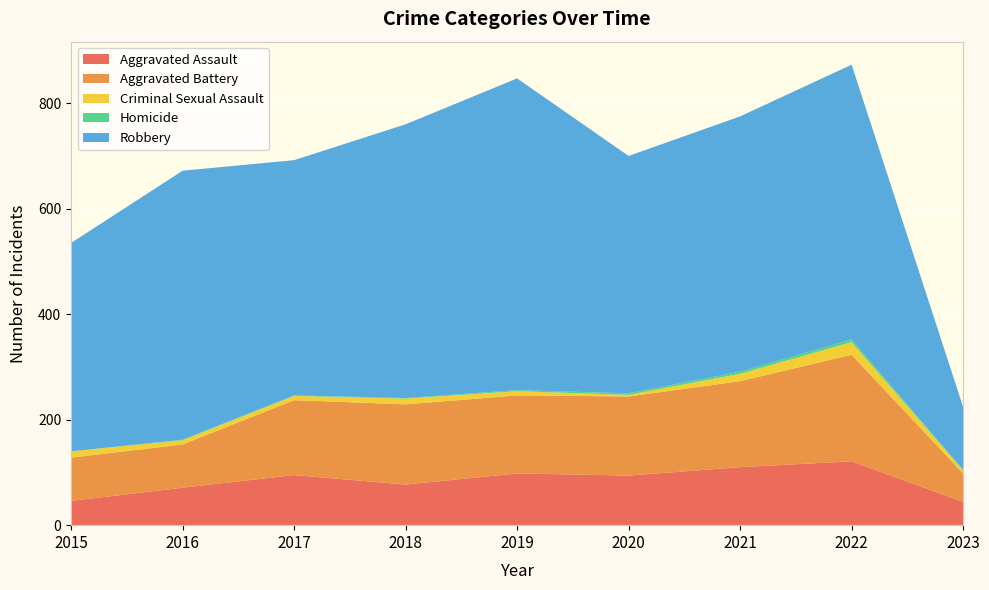

Reading right to left, transcribe all the data shown in this chart.

Aggravated Assault: 2023=44	2022=121	2021=110	2020=94	2019=98	2018=77	2017=95	2016=71	2015=46
Aggravated Battery: 2023=54	2022=202	2021=163	2020=150	2019=148	2018=152	2017=142	2016=82	2015=82
Criminal Sexual Assault: 2023=6	2022=24	2021=14	2020=3	2019=8	2018=11	2017=8	2016=8	2015=12
Homicide: 2023=1	2022=5	2021=4	2020=3	2019=2	2018=1	2017=1	2016=1	2015=0
Robbery: 2023=119	2022=521	2021=484	2020=450	2019=591	2018=519	2017=446	2016=510	2015=395